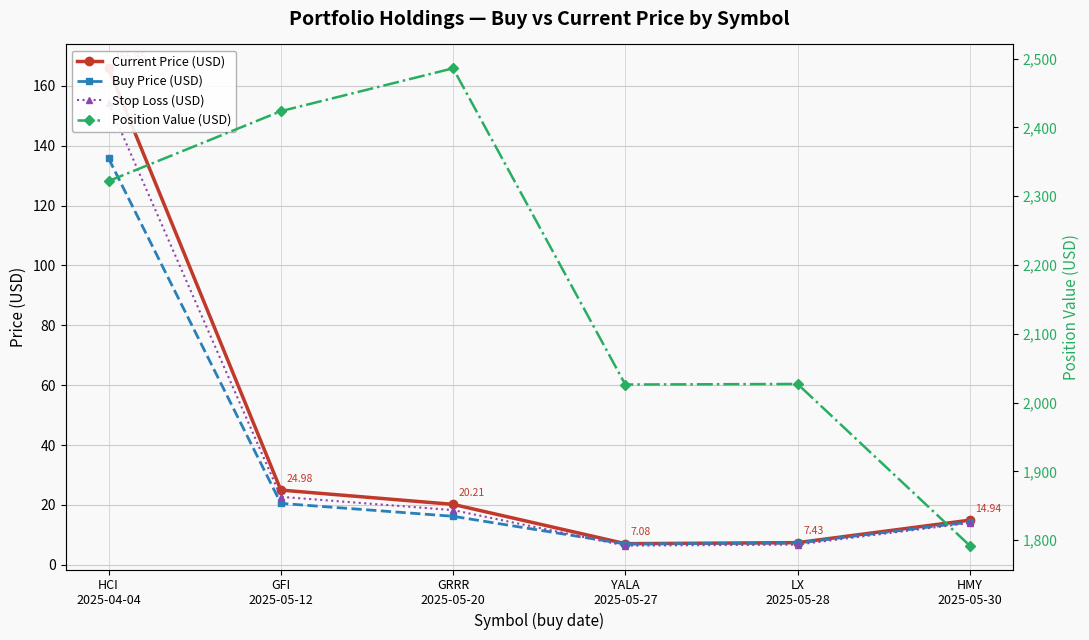

At GFI
2025-05-12, list the series in order from largest to smallest.

Position Value (USD), Current Price (USD), Stop Loss (USD), Buy Price (USD)